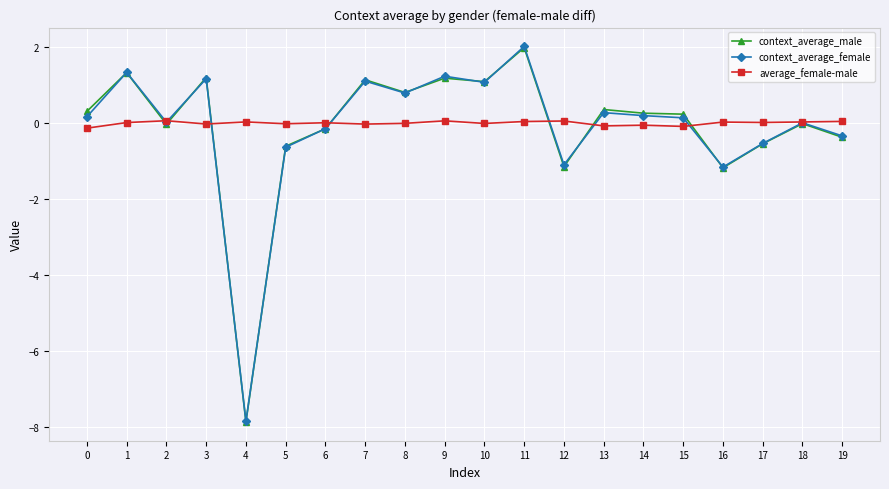

At which category does context_average_female reach its first local peak?

1